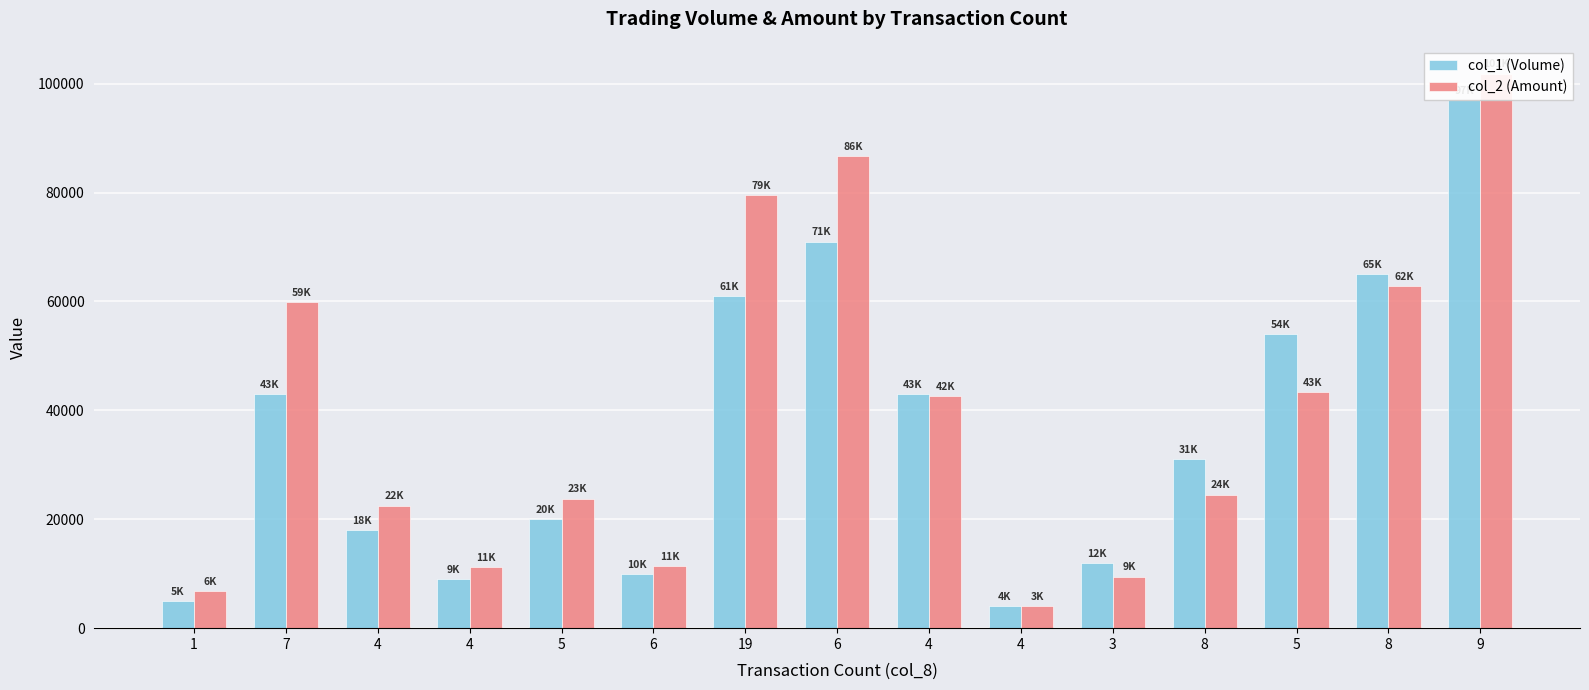

Reading left to right, transcribe all the data shown in this chart.

col_1 (Volume): 1=5000	7=43000	4=18000	4=9000	5=20000	6=10000	19=61000	6=71000	4=43000	4=4000	3=12000	8=31000	5=54000	8=65000	9=97000
col_2 (Amount): 1=6850	7=59840	4=22500	4=11260	5=23810	6=11420	19=79510	6=86710	4=42690	4=3980	3=9480	8=24530	5=43380	8=62890	9=101850